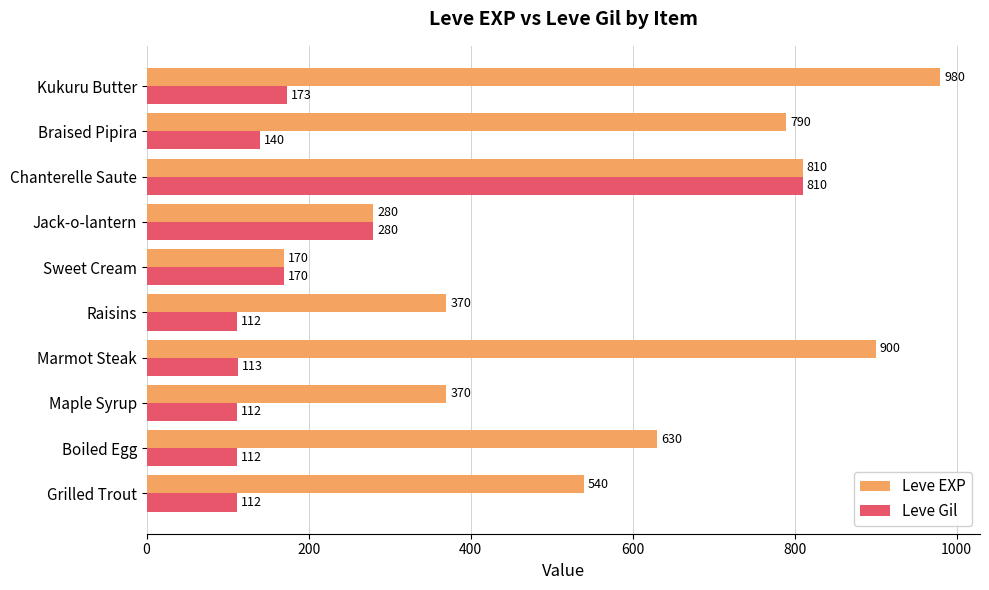

What is the difference between the second highest and second lowest values in the Leve Gil series?

168